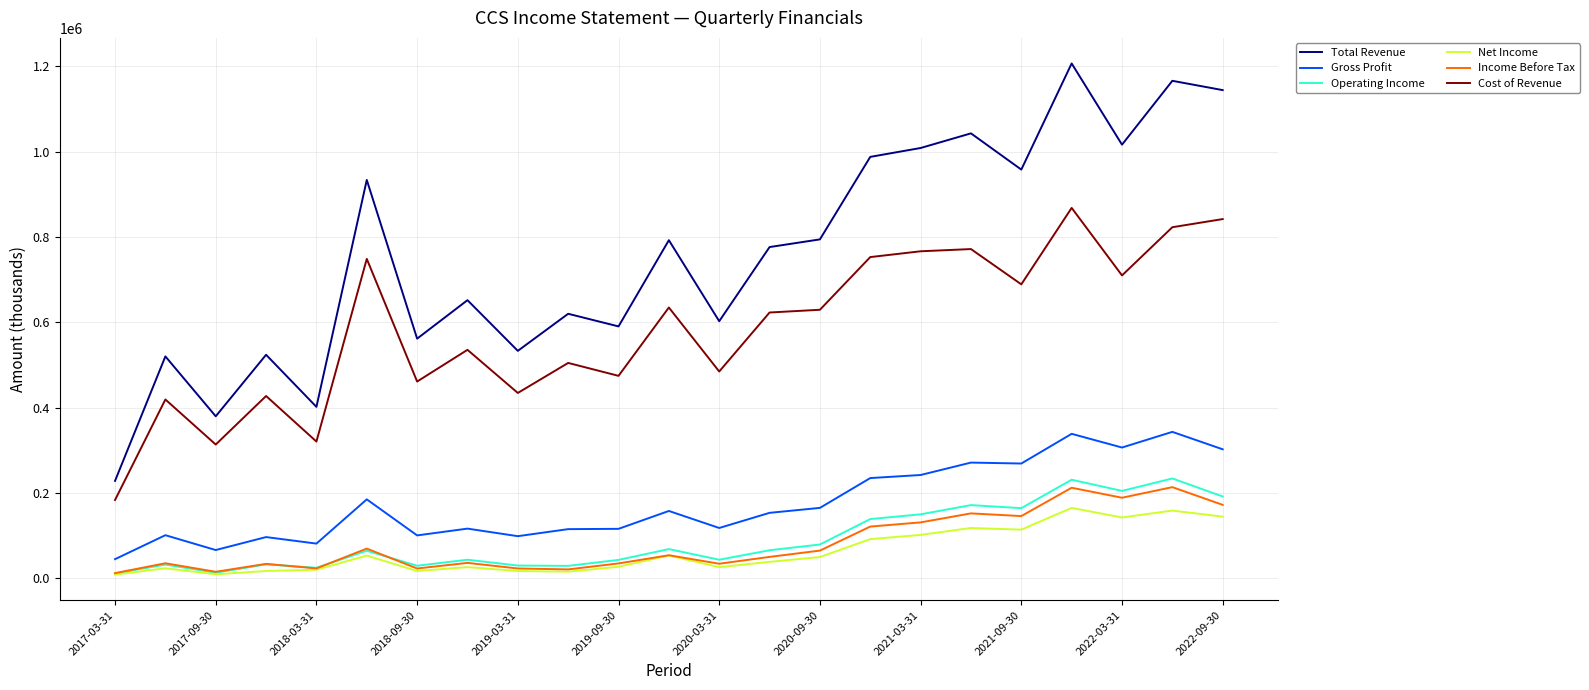

Which series has the widest spread of values?

Total Revenue